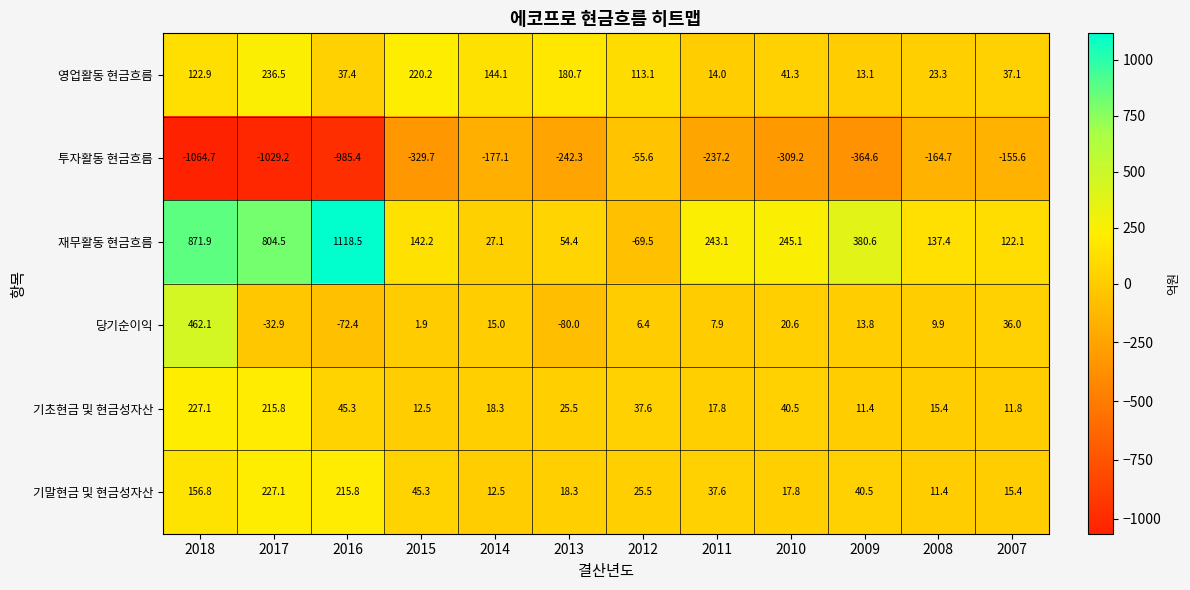

At 2018, list the series in order from smallest to largest.

투자활동 현금흐름, 영업활동 현금흐름, 기말현금 및 현금성자산, 기초현금 및 현금성자산, 당기순이익, 재무활동 현금흐름